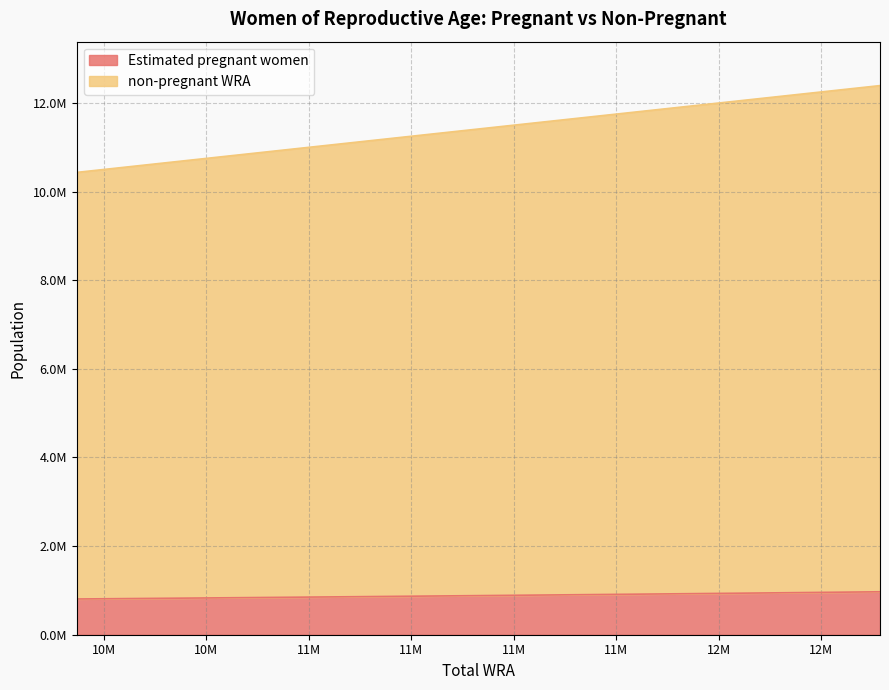

Reading left to right, list all the values displayed in this chart.

Estimated pregnant women: 806444.8	822571.2	838960.8	855543.1	872297.5	889060.5	905162.5	921245.6	937291.0	953234.0	969147.5
non-pregnant WRA: 10434000.0	10654000.0	10869000.0	11081000.0	11288000.0	11492000.0	11683000.0	11869000.0	12051000.0	12225000.0	12393000.0